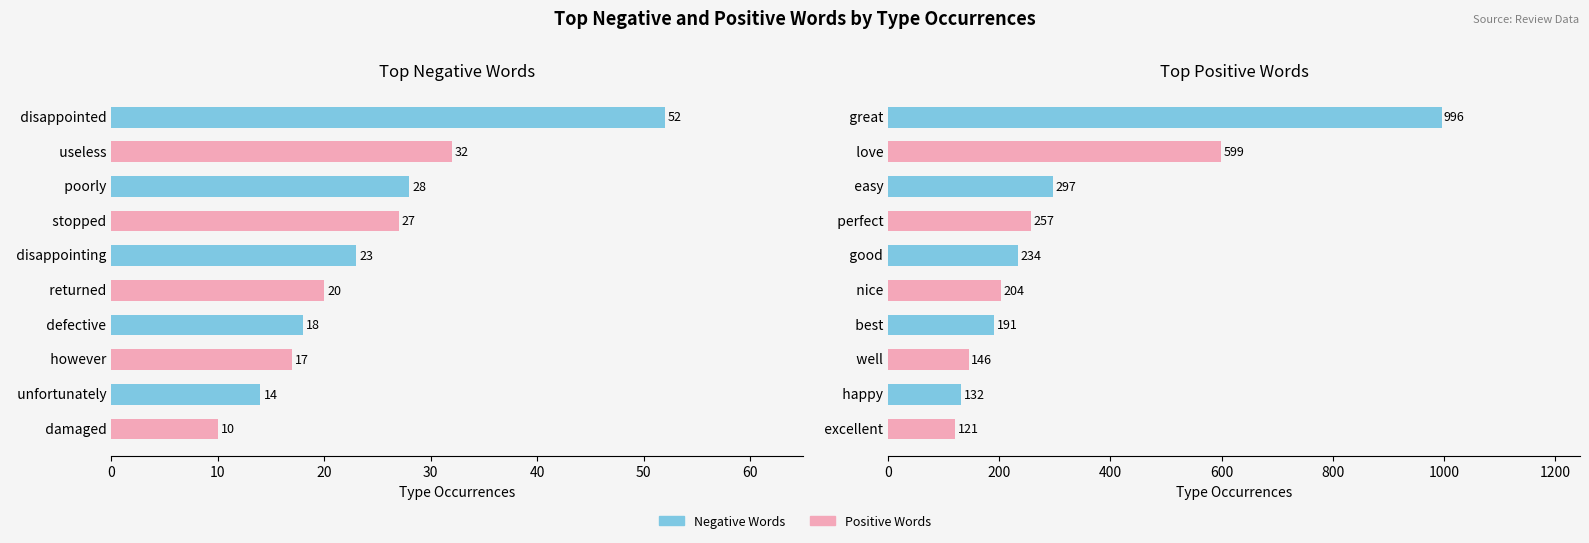

What is the value of the Positive Words bar at the 2nd from the left?

599